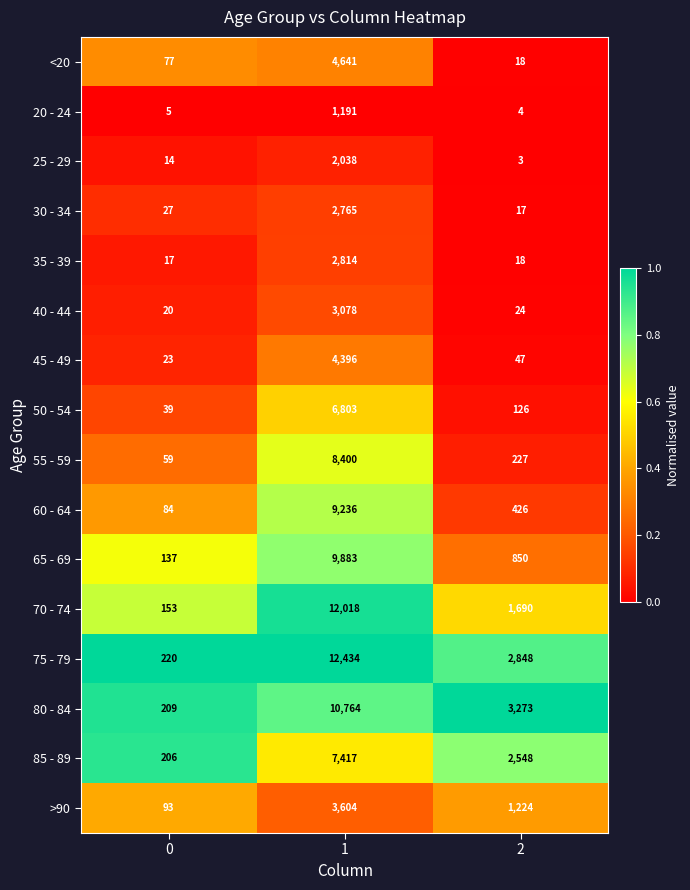

What is the total value across all series at 0?

1383